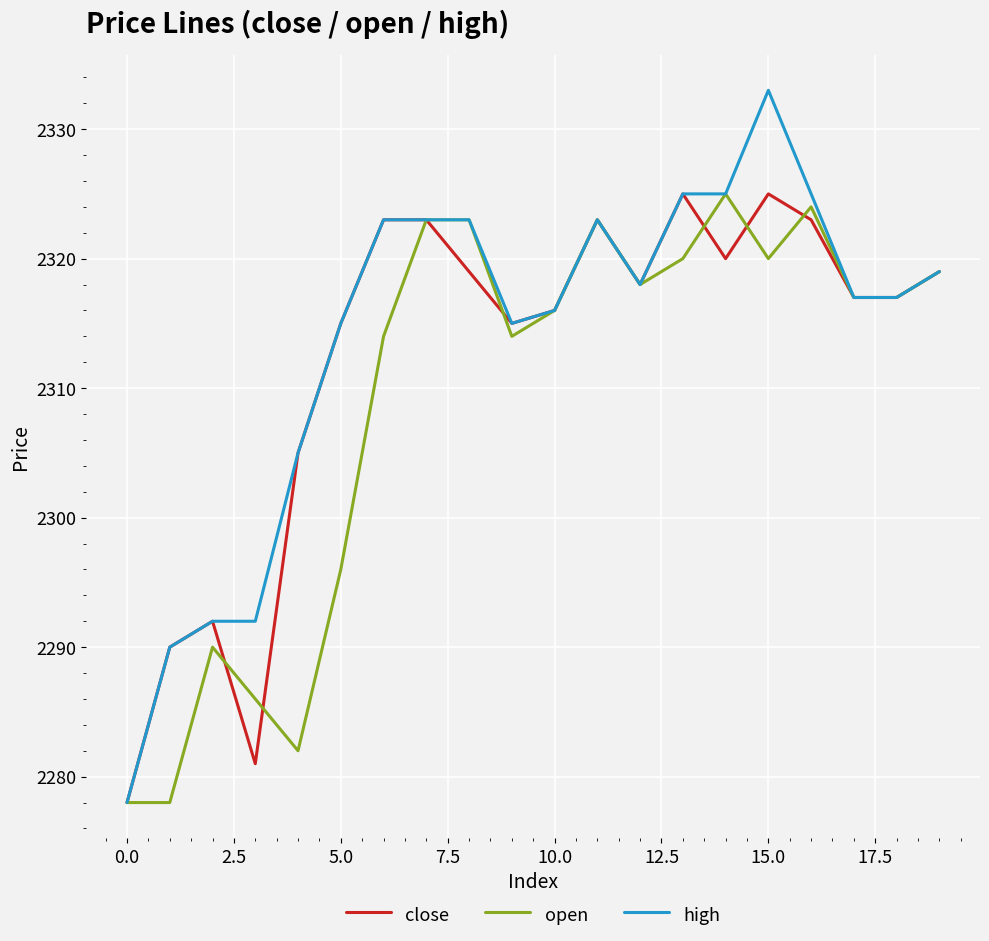

At how many categories does at least one series exceed 2314?

15